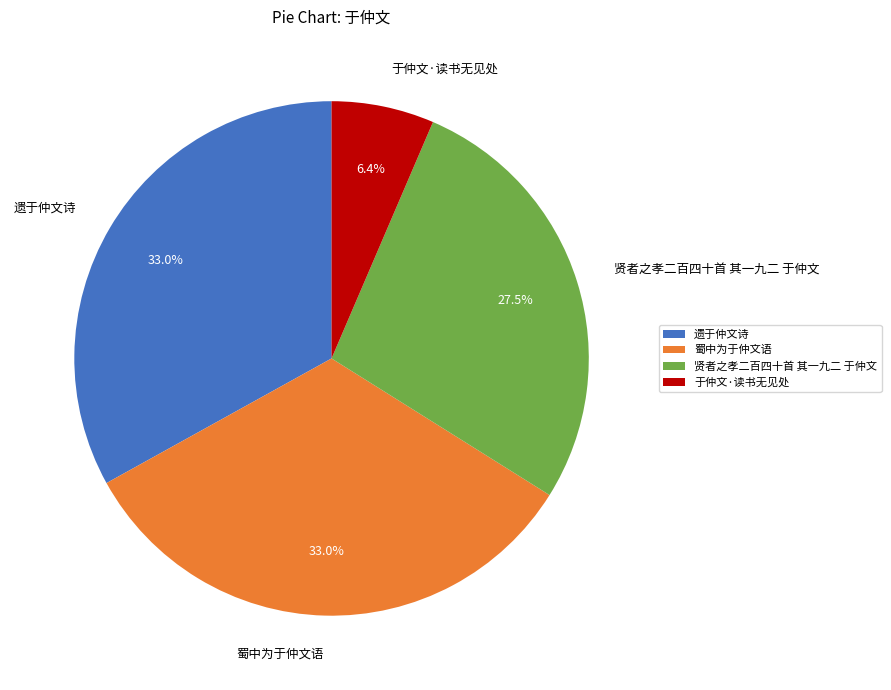

Which has a higher value, 遗于仲文诗 or 于仲文·读书无见处?

遗于仲文诗